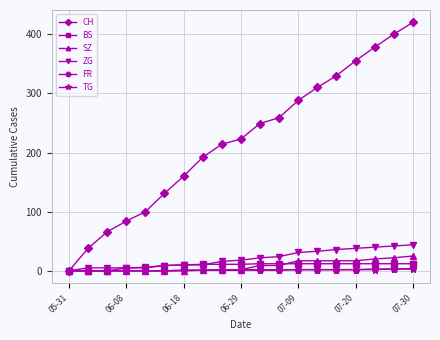

What are all the series names shown in the legend?

CH, BS, SZ, ZG, FR, TG